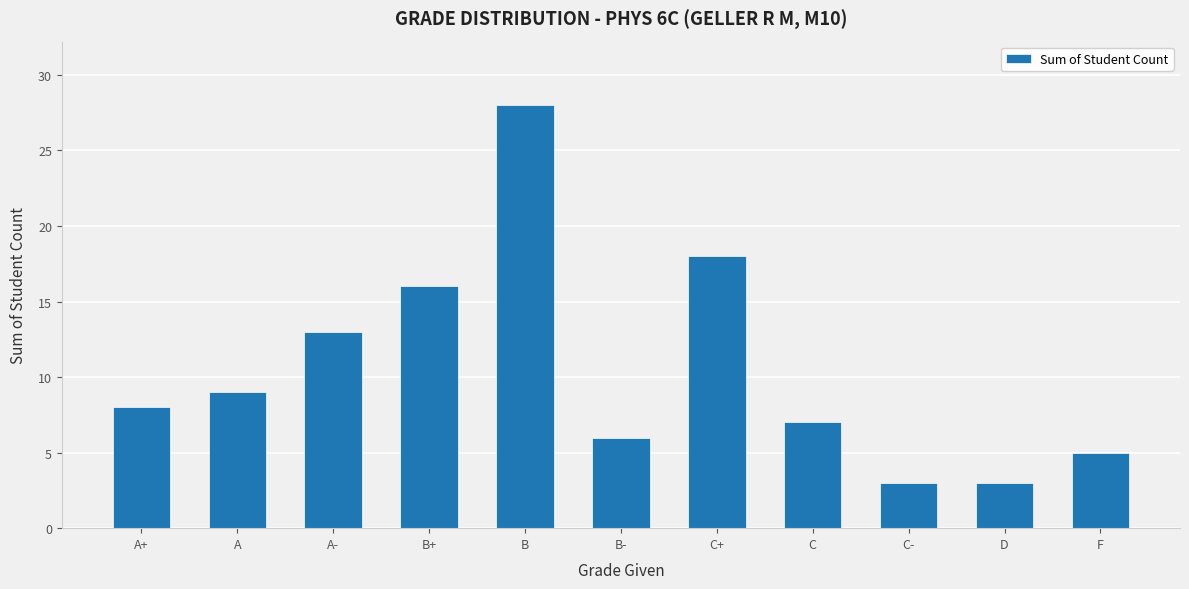

What is the label of the 3rd bar from the right?

C-